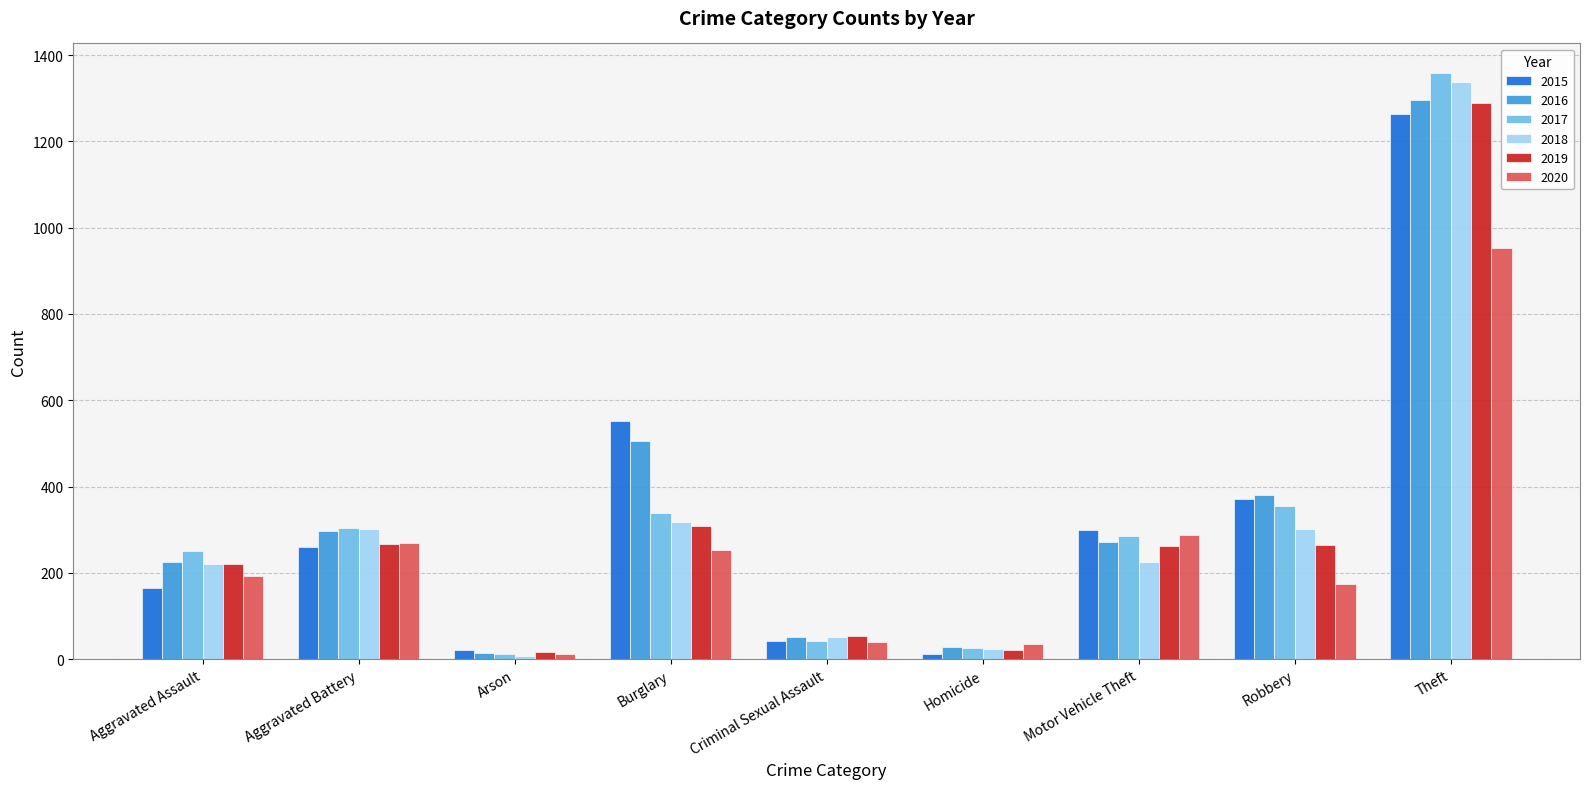

At which category is the sum across all series the highest?

Theft